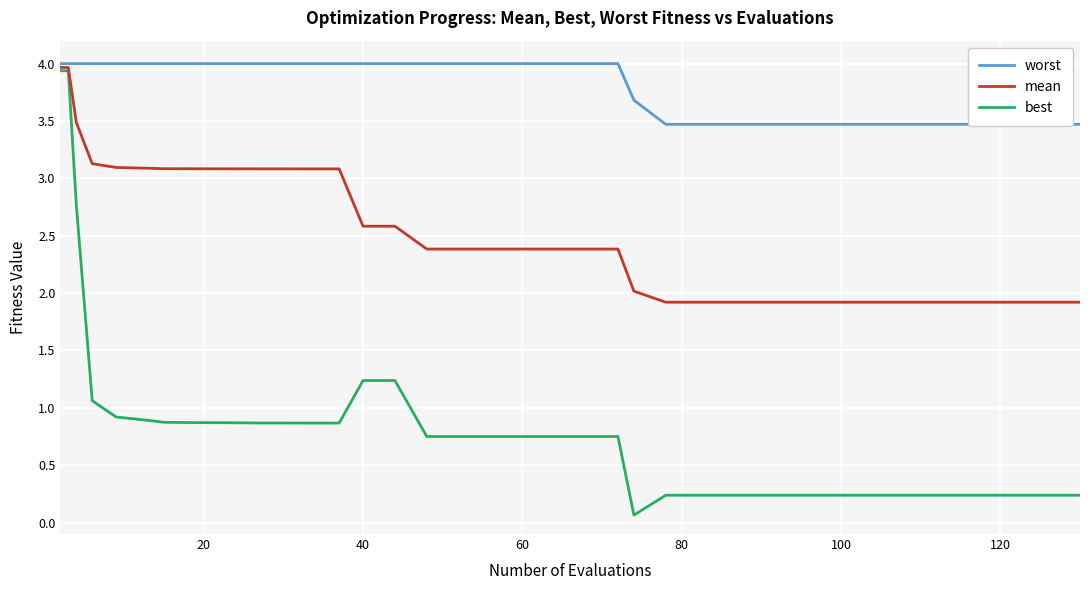

The mean series shows 3.1 at 8. True or false?

True